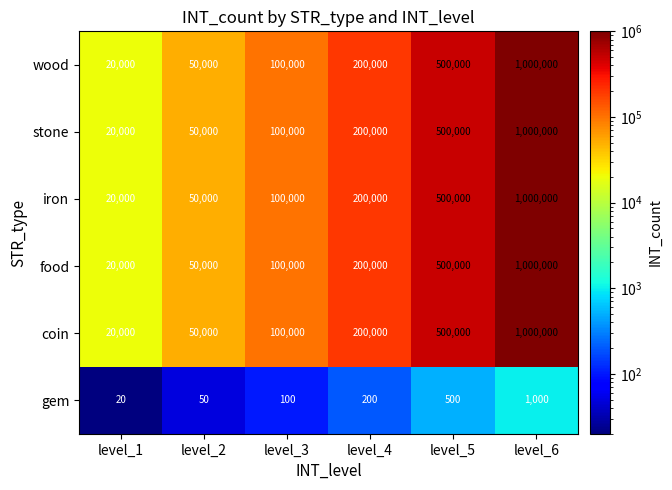

What value does the food series have at level_5?

500000